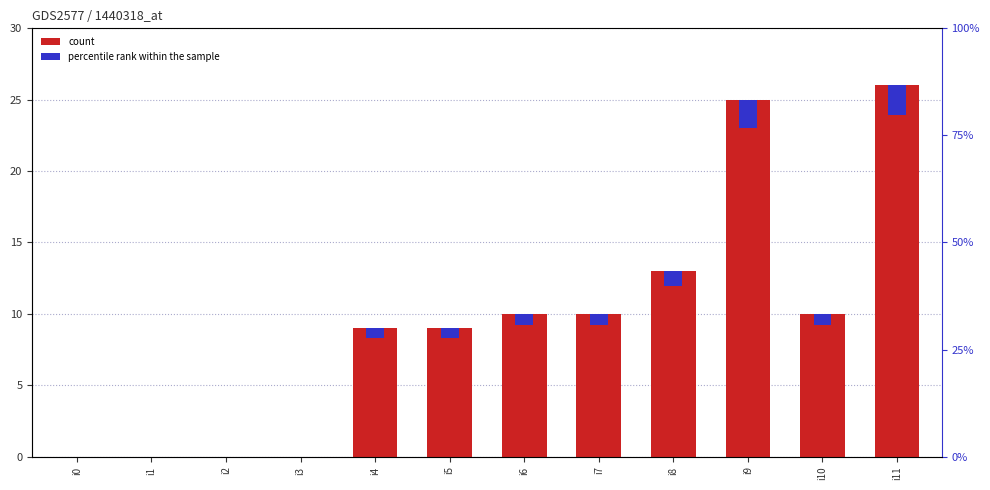

List the labels in order of value, largest first.

i11, i9, i8, i6, i7, i10, i4, i5, i0, i1, i2, i3